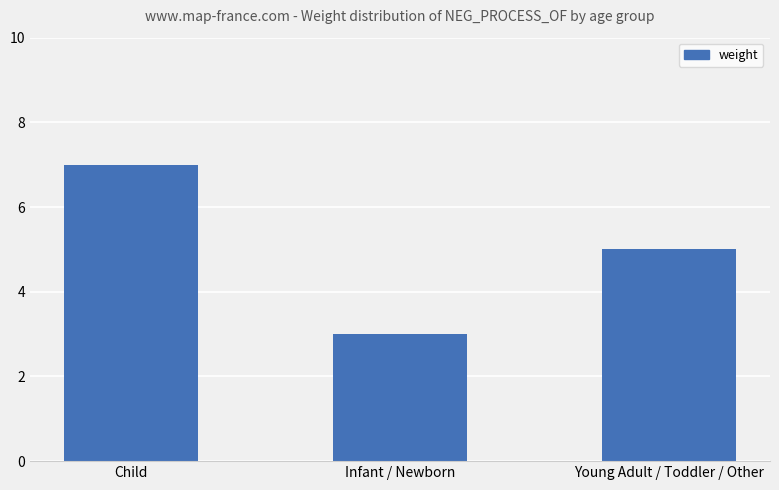

What is the ratio of the value at Young Adult / Toddler / Other to the value at Child?

0.7